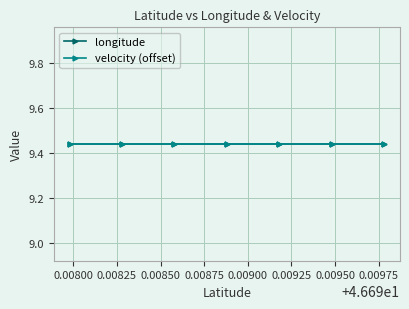

At 46.6979793, list the series in order from smallest to largest.

velocity, longitude